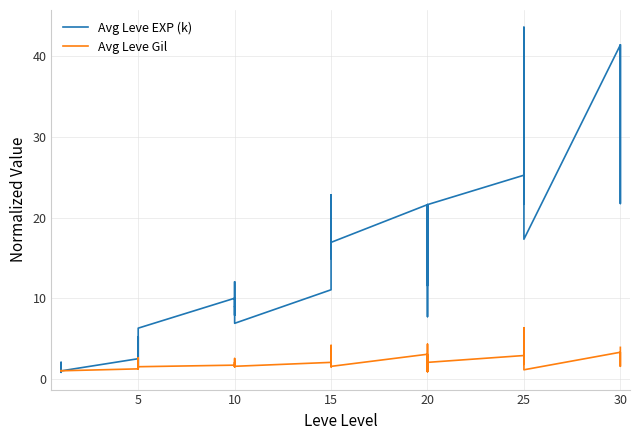

Is this an area chart (filled region under the line)?

No